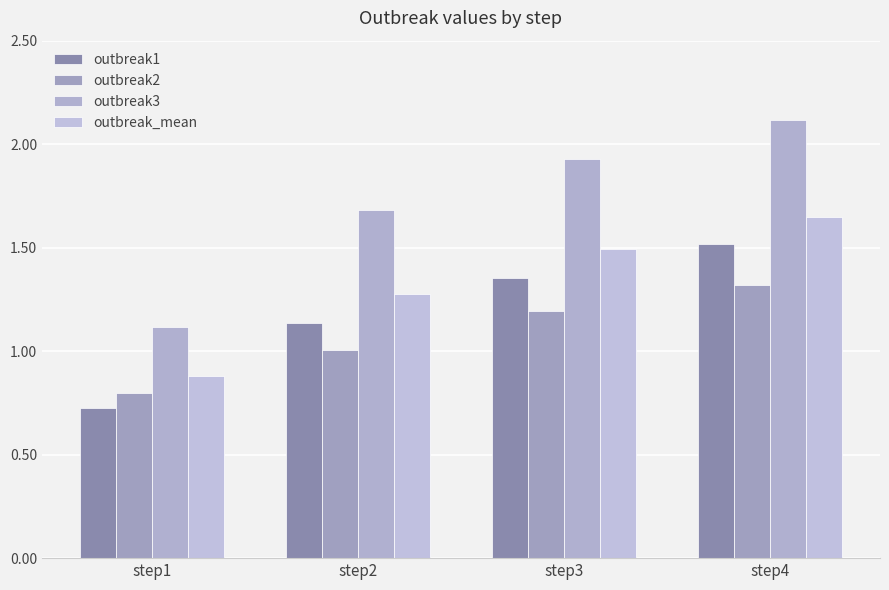

Which series has the largest total across all categories?

outbreak3